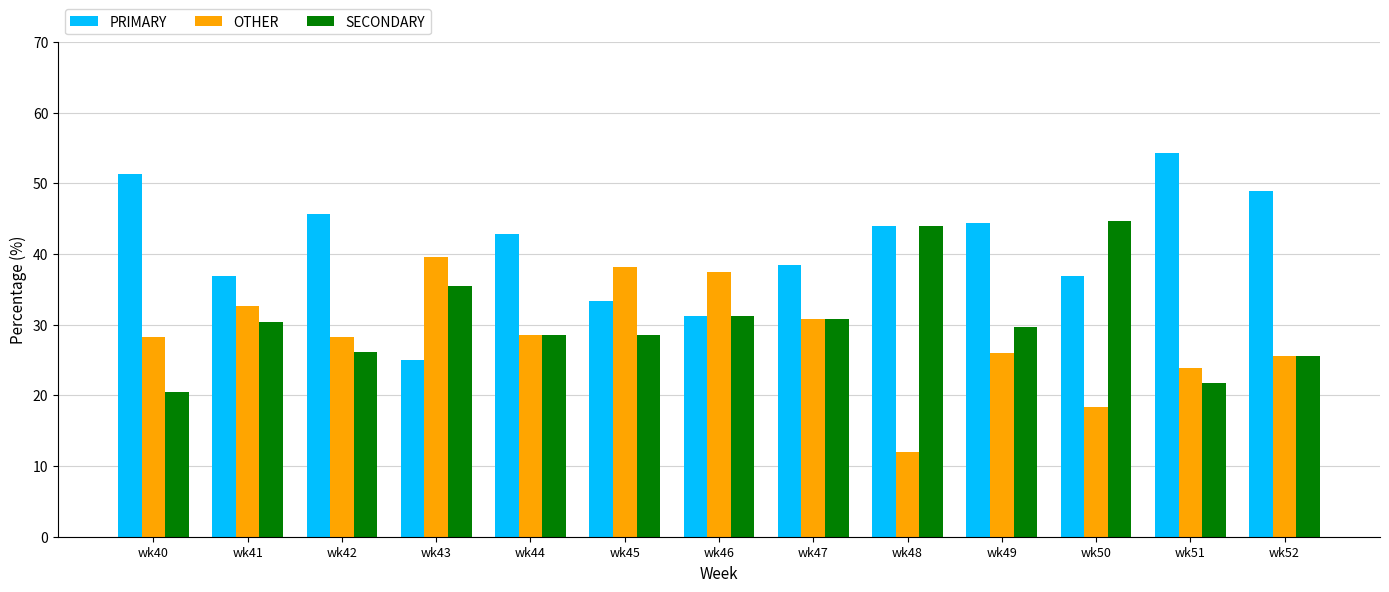

What is the difference between the maximum and second lowest values in the OTHER series?

21.2